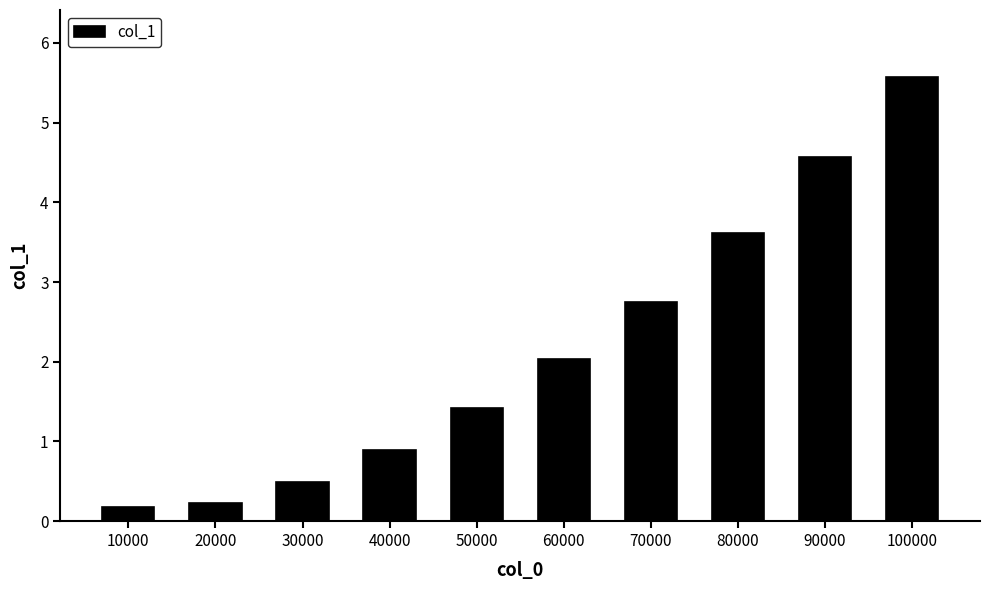

What is the change in value from 60000 to 70000?

+0.7